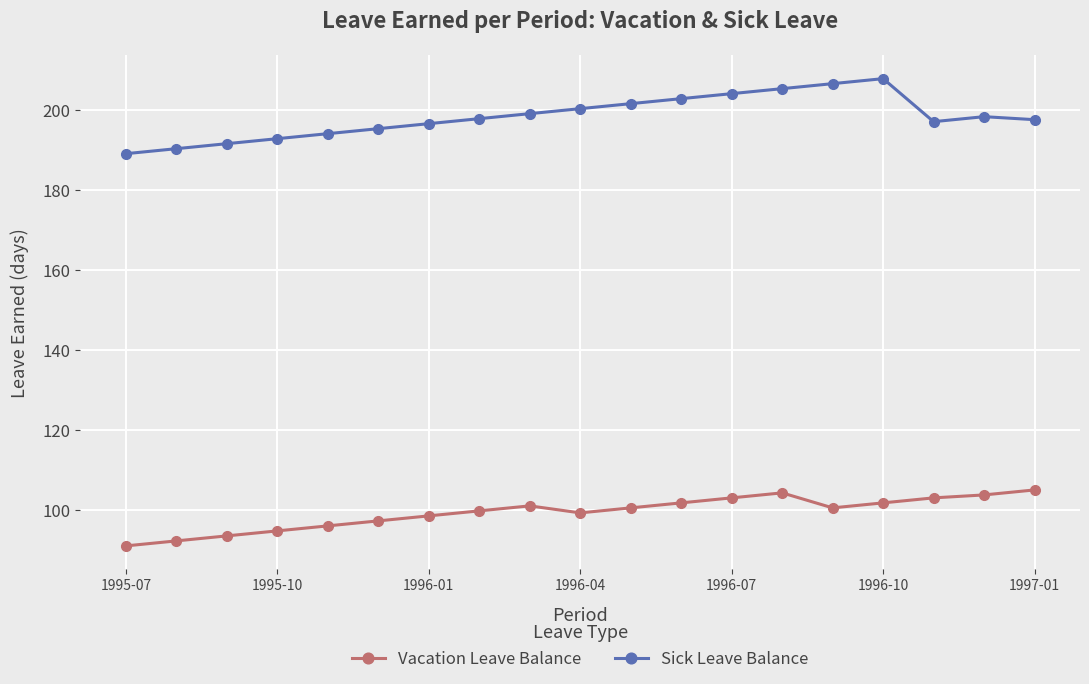

How many series are shown in this chart?

2